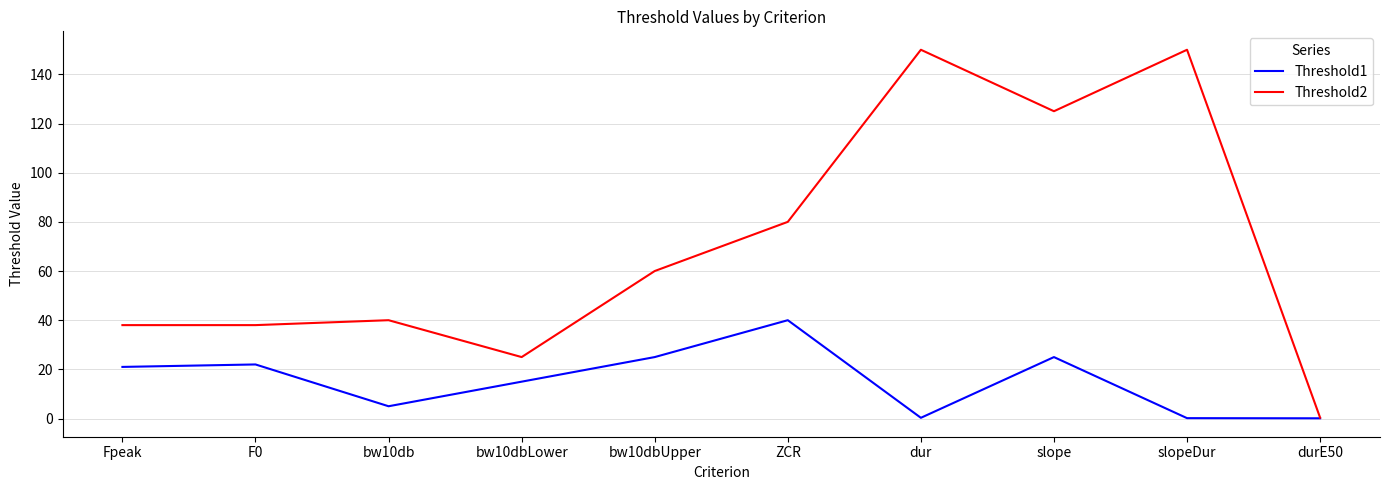

What is the total value across all series at dur?

150.3